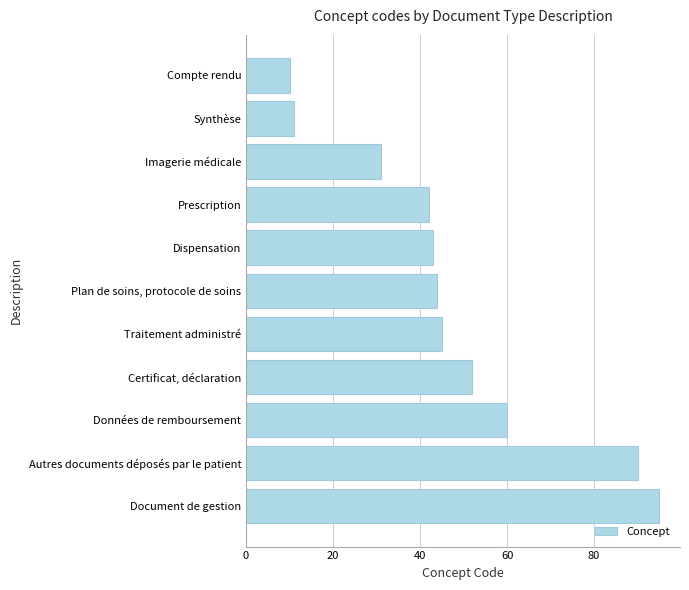

What is the average value?

48